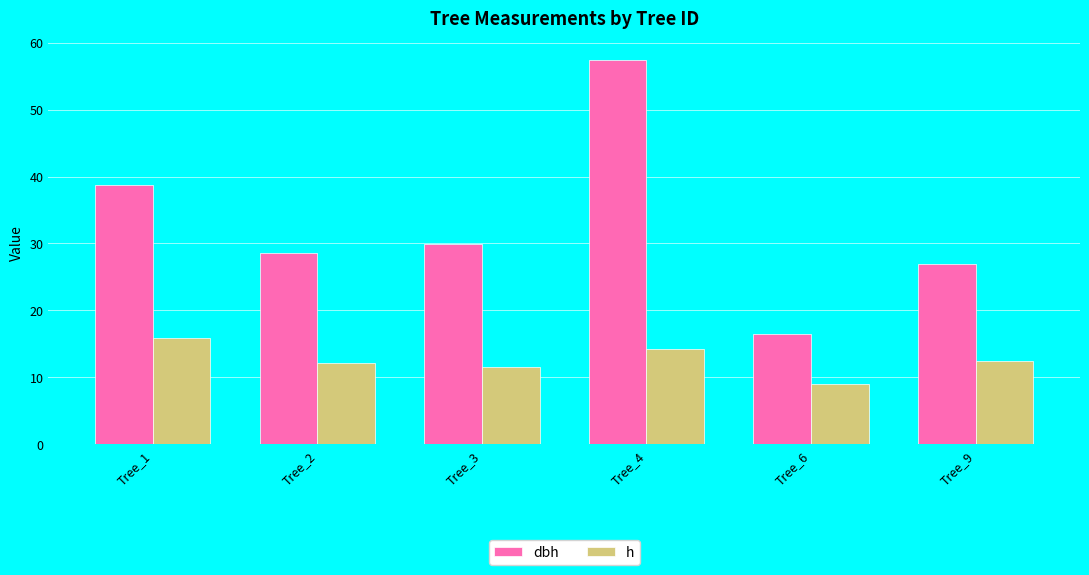

Rank the categories by dbh value from lowest to highest.

Tree_6, Tree_9, Tree_2, Tree_3, Tree_1, Tree_4